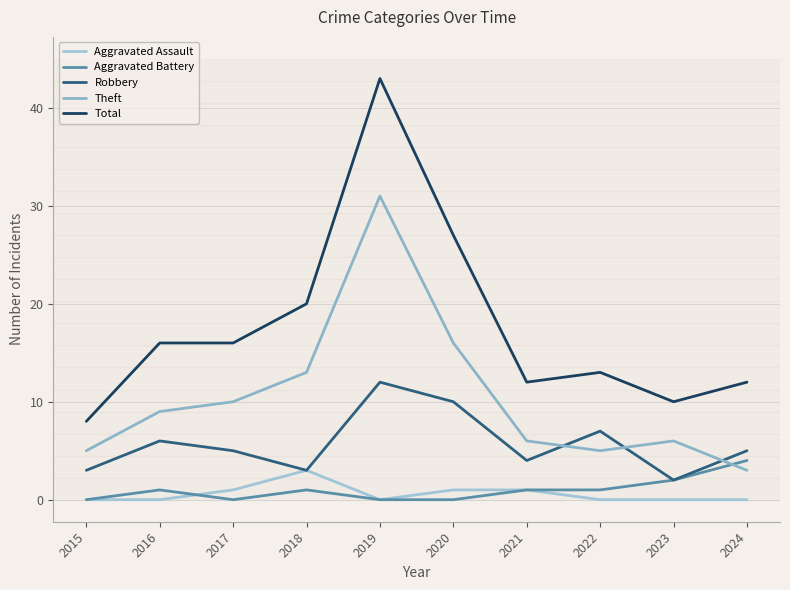

True or false: Total has a value of 3 at 2021.

False